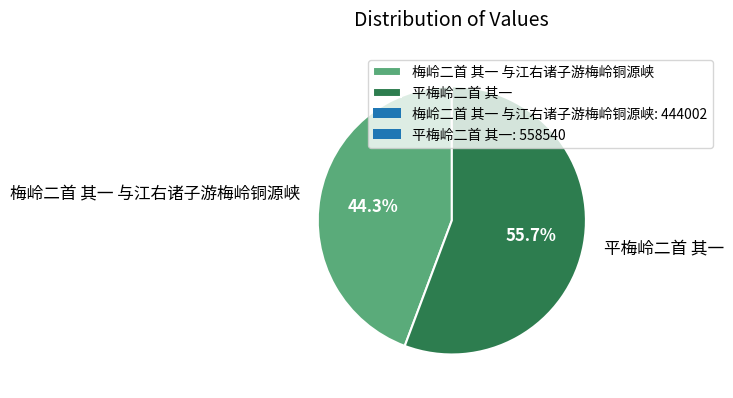

Which category has the smallest portion of the pie?

梅岭二首 其一 与江右诸子游梅岭铜源峡